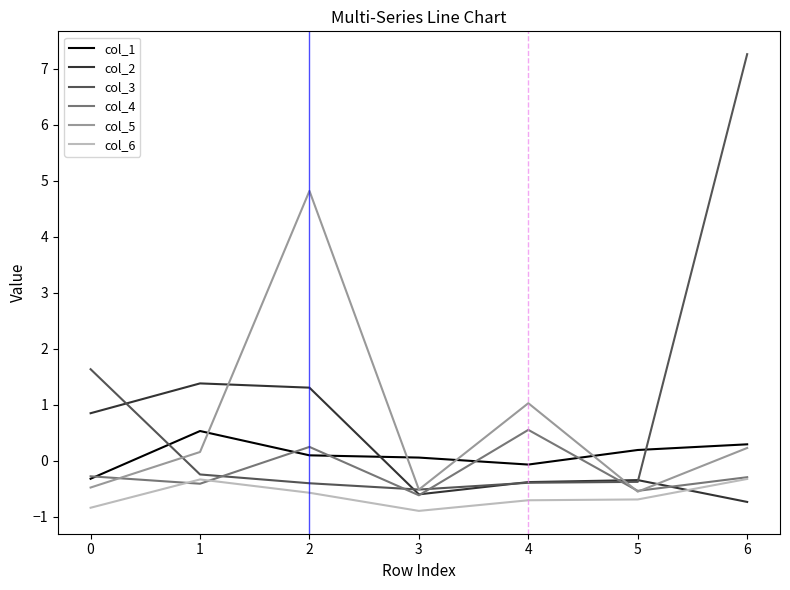

Count the number of categories in the chart.

7